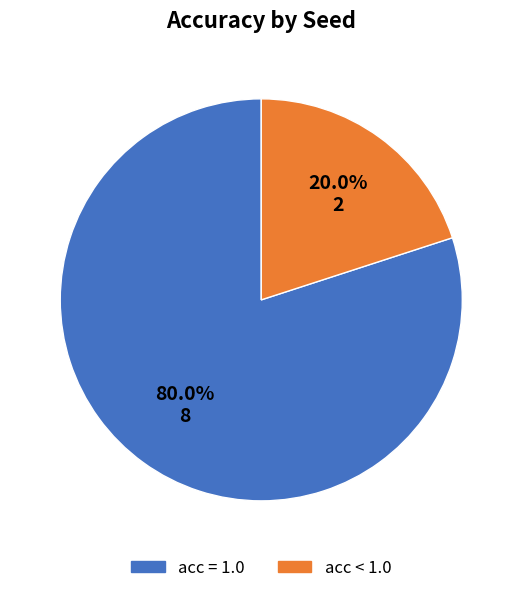

To the nearest percent, what is the average slice percentage?

50%